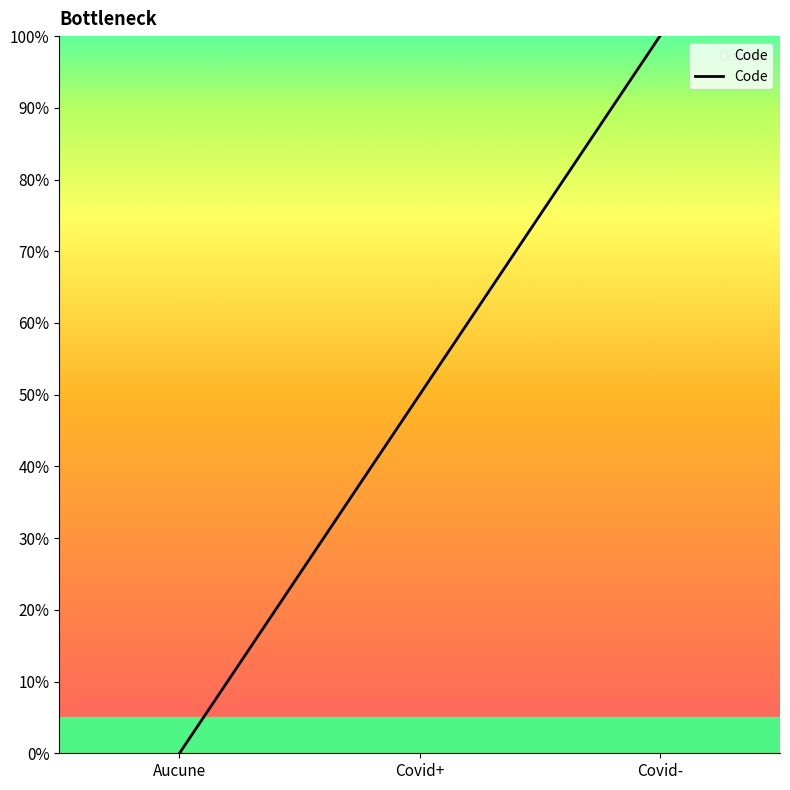

What position from the right is Aucune?

3